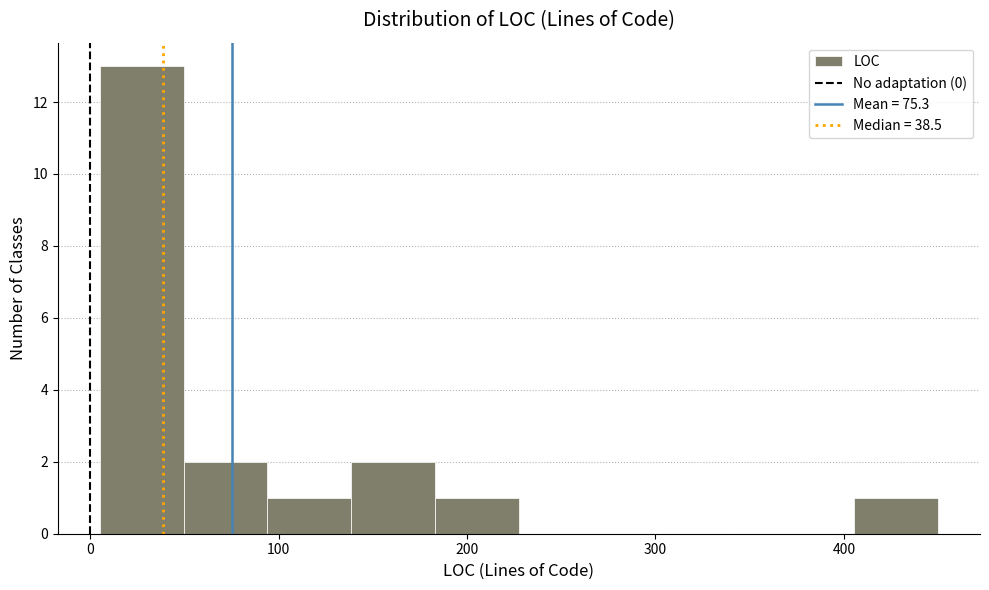

Reading left to right, transcribe this chart: for each bar, give the range it covers on the x-axis and its height. Neither the bar edges nor the heights are printed on the chart, so give them approximately, as read against the axes.

10 to 50: 13
50 to 90: 2
90 to 140: 1
140 to 180: 2
180 to 230: 1
230 to 270: 0
270 to 320: 0
320 to 360: 0
360 to 410: 0
410 to 450: 1